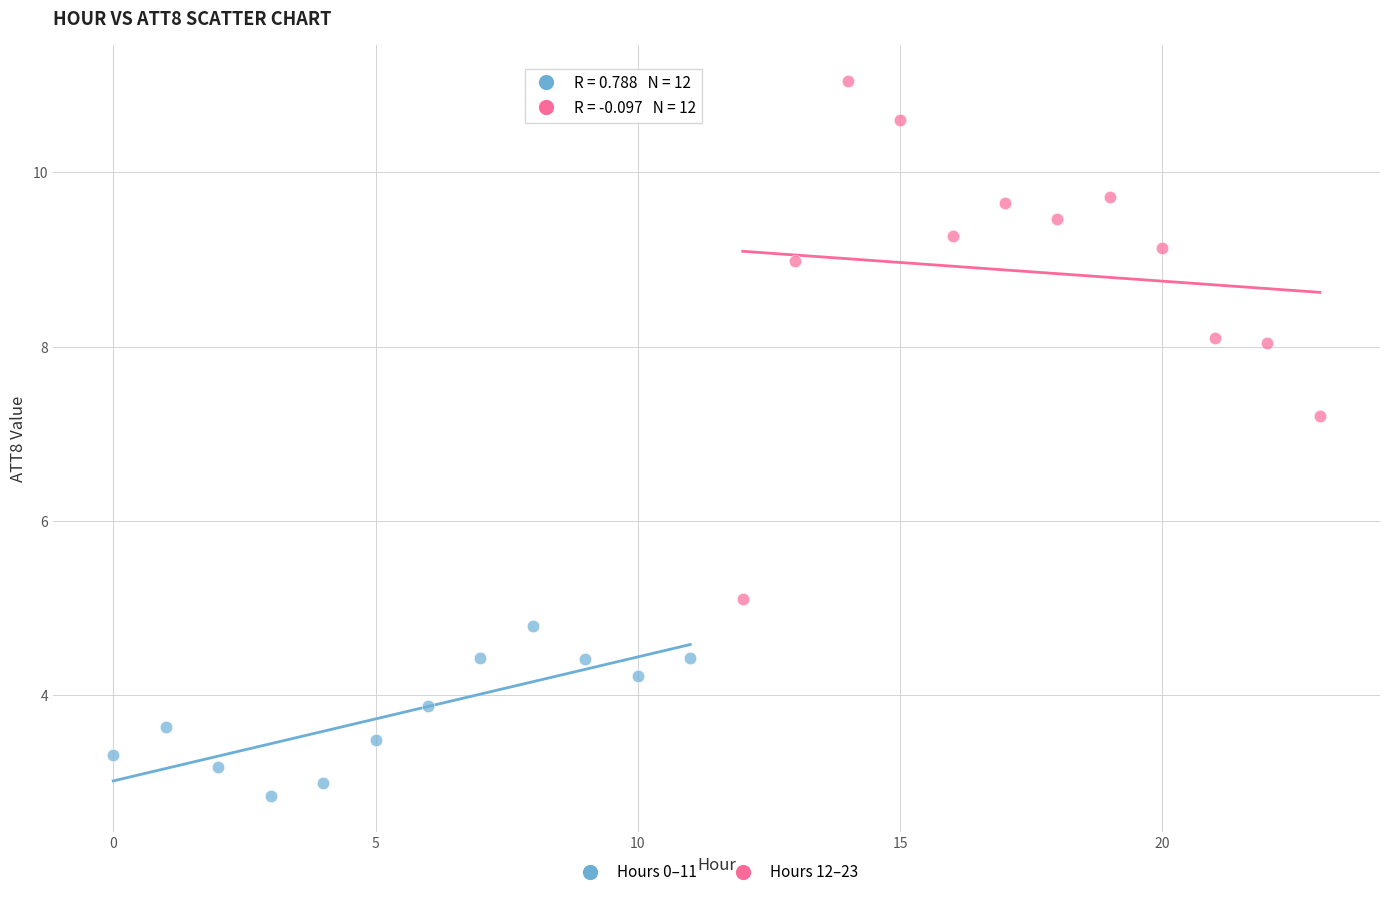

Which series has the largest Y range (max minus min)?

Hours 12–23